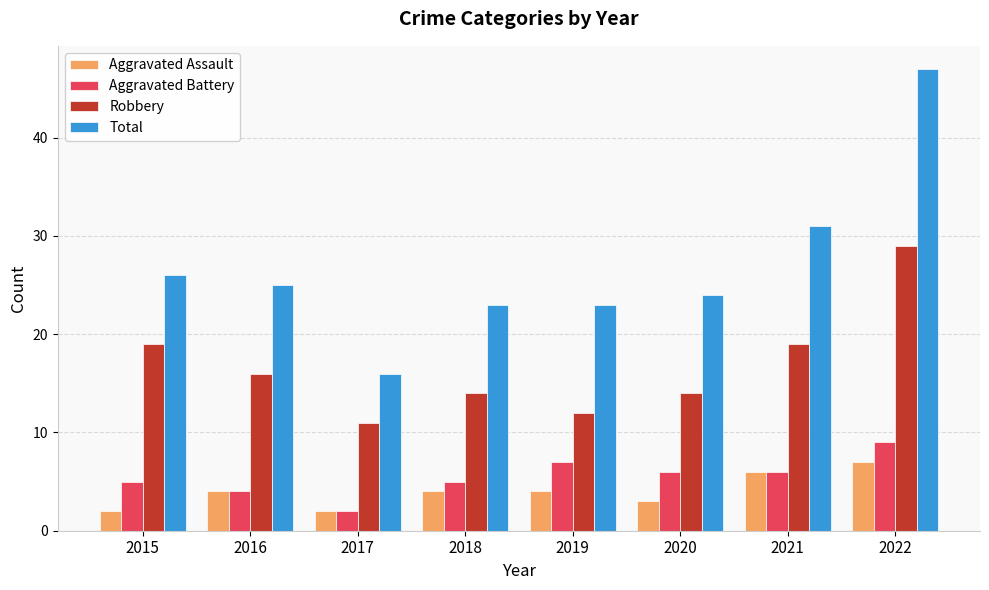

Reading left to right, extract all data points from this chart.

Aggravated Assault: 2015=2	2016=4	2017=2	2018=4	2019=4	2020=3	2021=6	2022=7
Aggravated Battery: 2015=5	2016=4	2017=2	2018=5	2019=7	2020=6	2021=6	2022=9
Robbery: 2015=19	2016=16	2017=11	2018=14	2019=12	2020=14	2021=19	2022=29
Total: 2015=26	2016=25	2017=16	2018=23	2019=23	2020=24	2021=31	2022=47